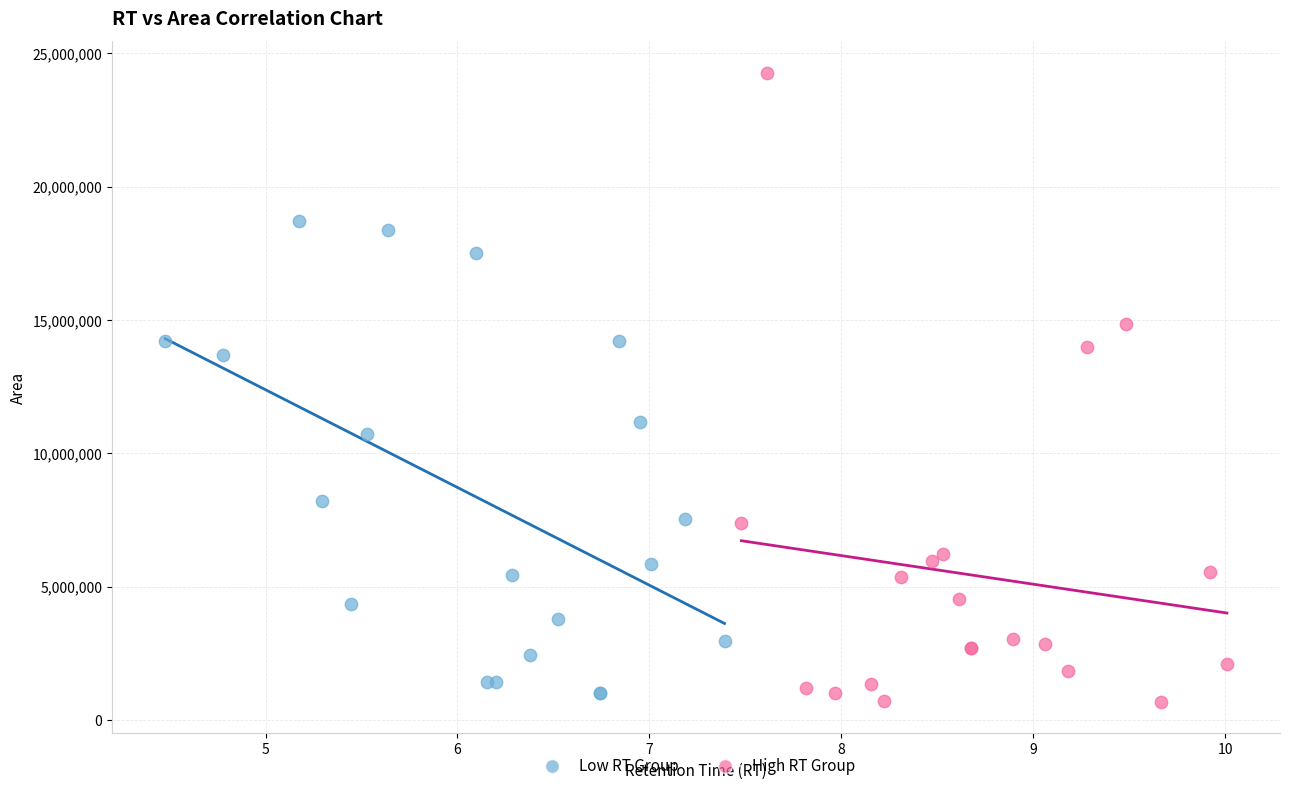

Which series reaches the maximum Y coordinate?

High RT Group